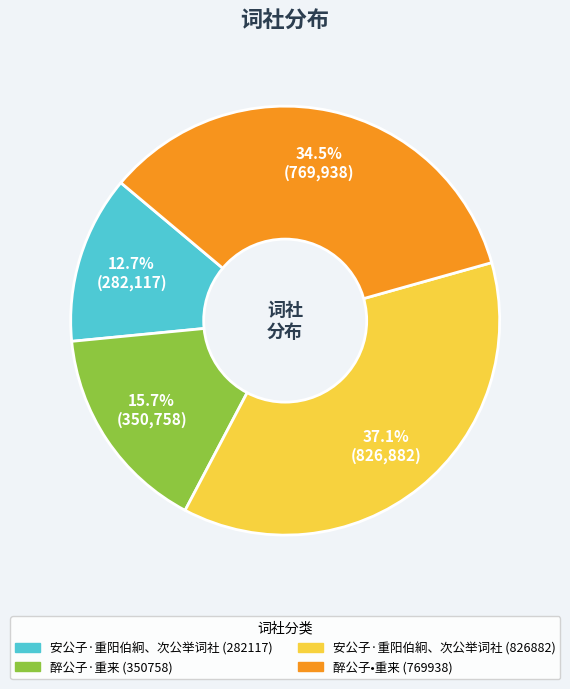

Does 安公子·重阳伯絅、次公举词社 (826882) represent more than half of the total?

No